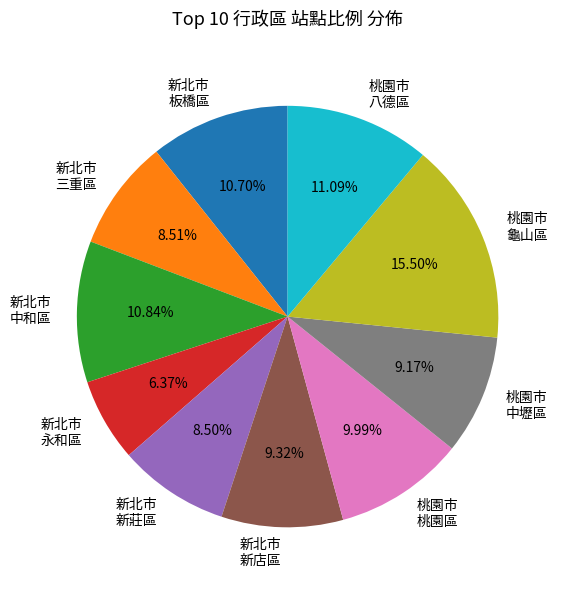

Which category has the biggest portion of the pie?

桃園市 龜山區